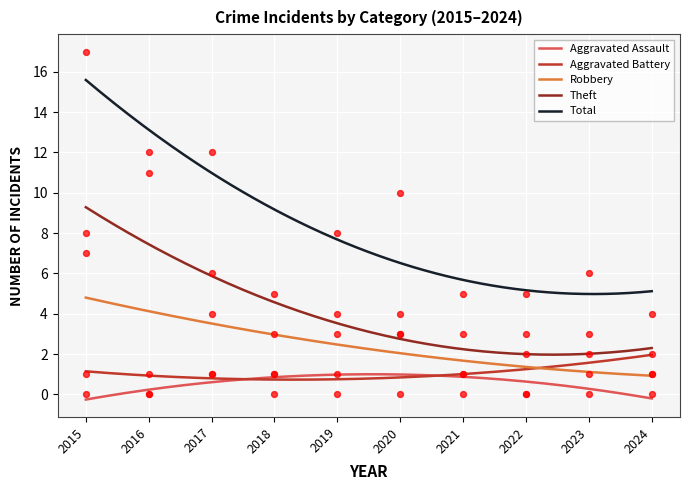

At how many categories does at least one series exceed 12?

1